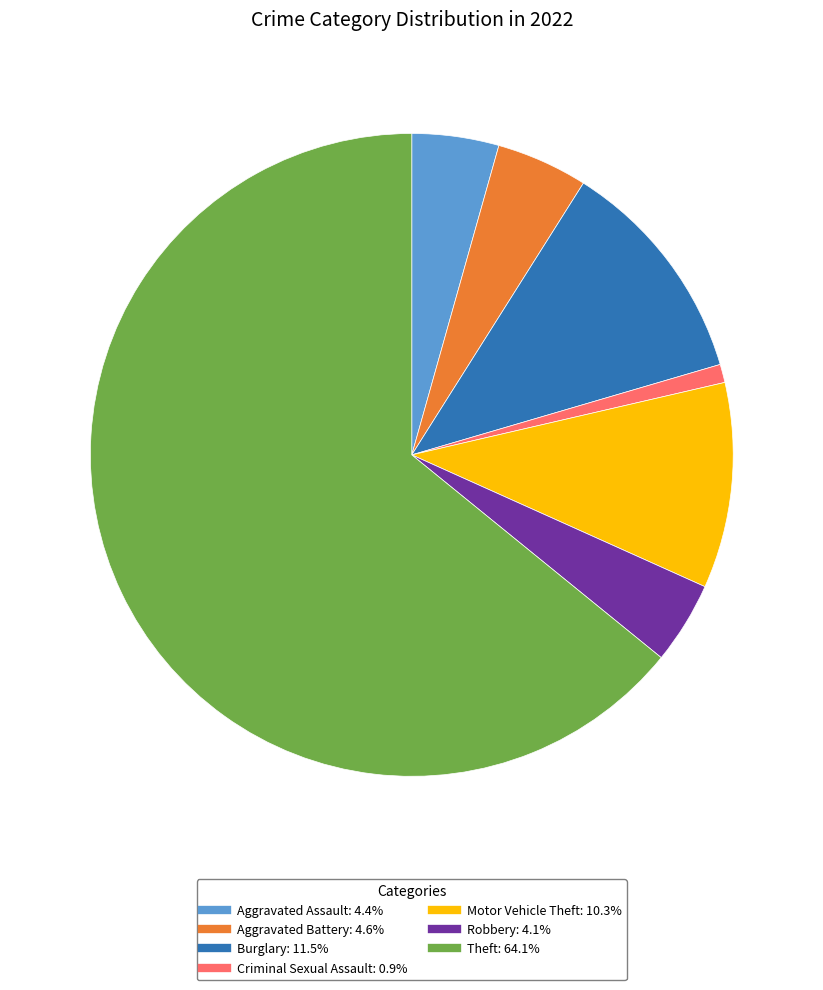

Is there any slice that represents more than half of the pie?

Yes